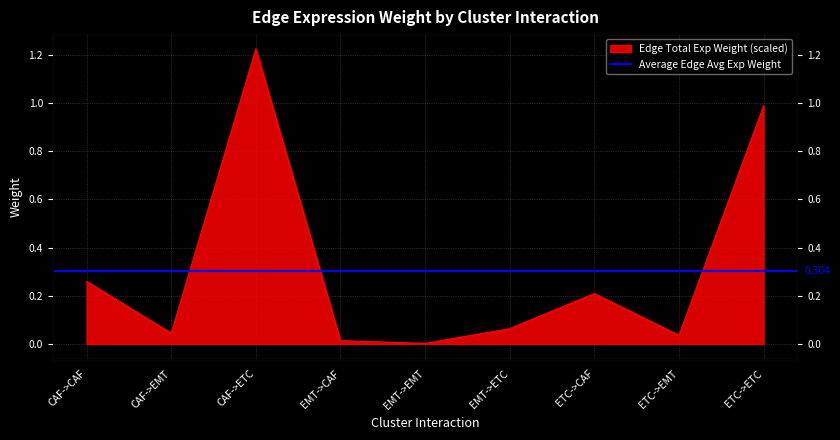

What is the sum of all values?

2.8